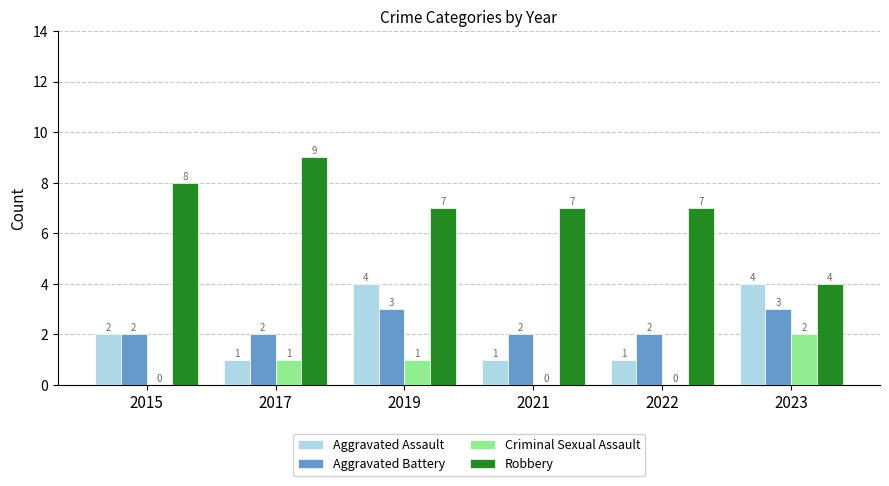

How many Aggravated Battery values are between 2 and 3?

6